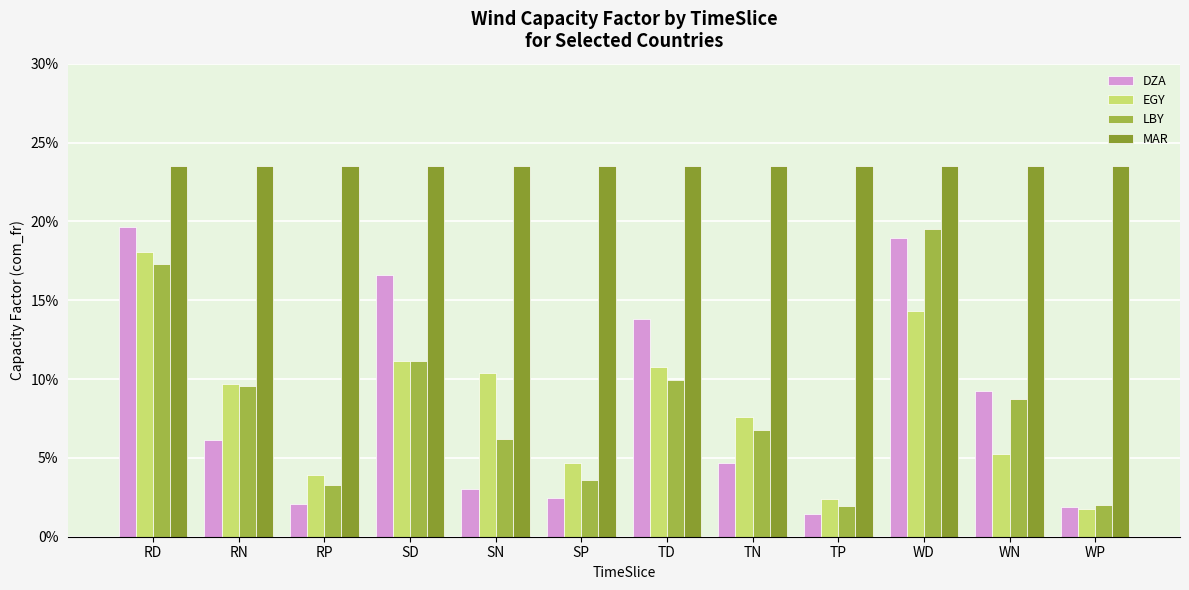

What is the label of the 2nd bar from the left?

RN